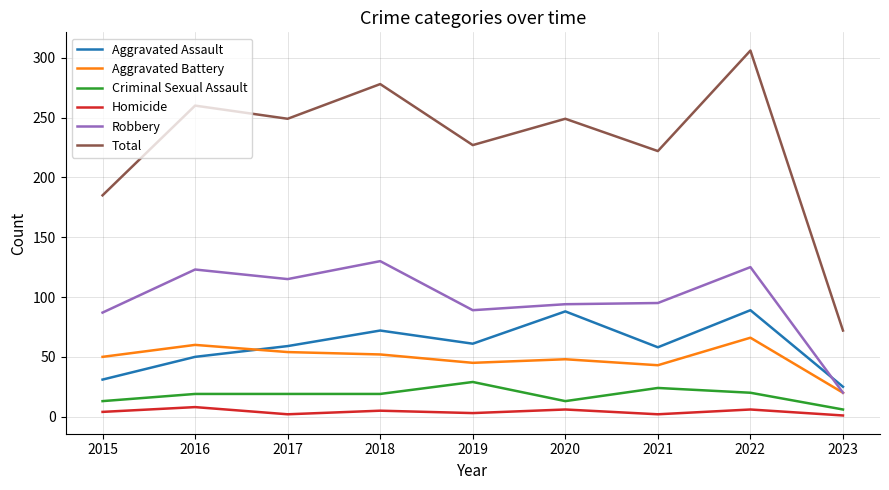

Does the chart display data point markers on the line(s)?

No